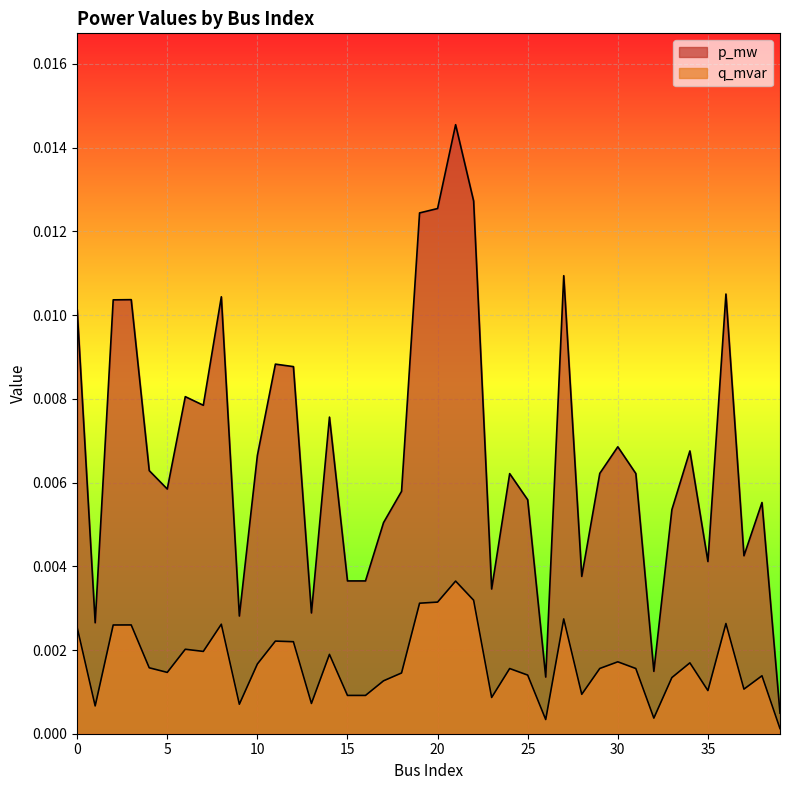

What are all the series names shown in the legend?

p_mw, q_mvar